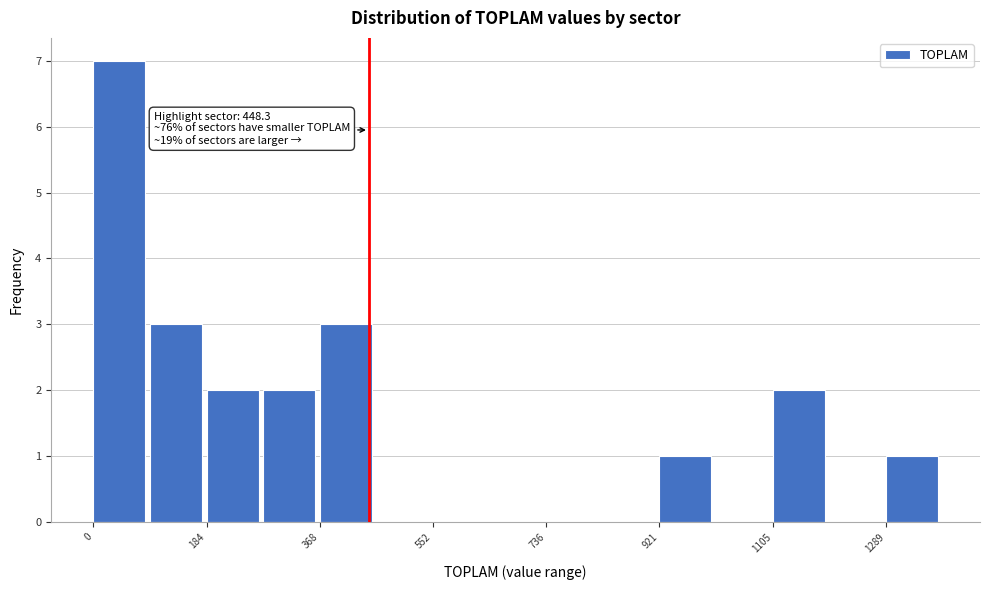

Over which range of the x-axis is the bar tallest?

0 to 100